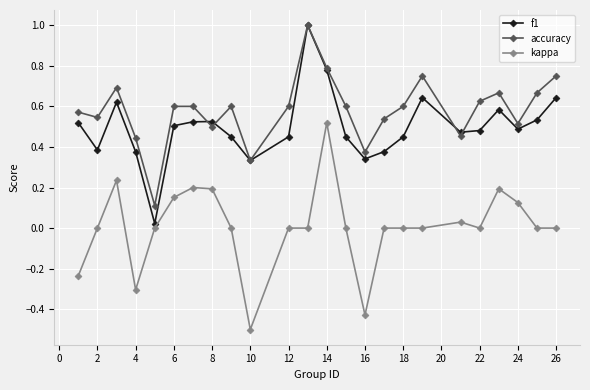

What is the maximum value shown in the chart?

1.0